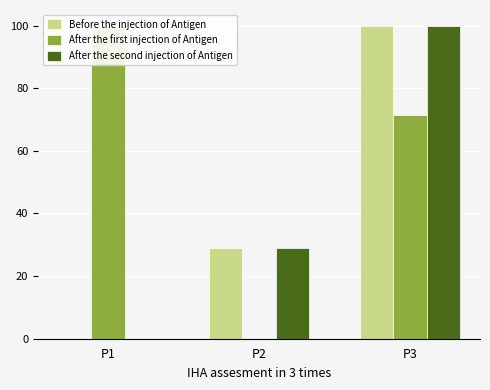

What is the average value of the After the first injection of Antigen series?

57.1